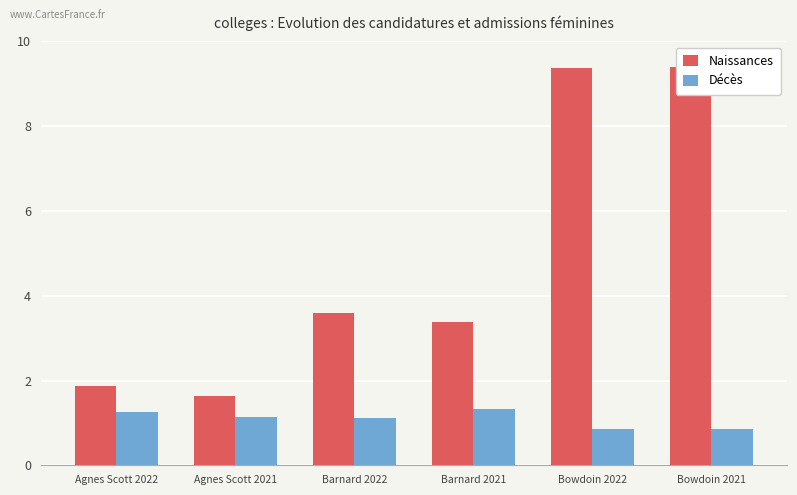

Are the bars horizontal?

No